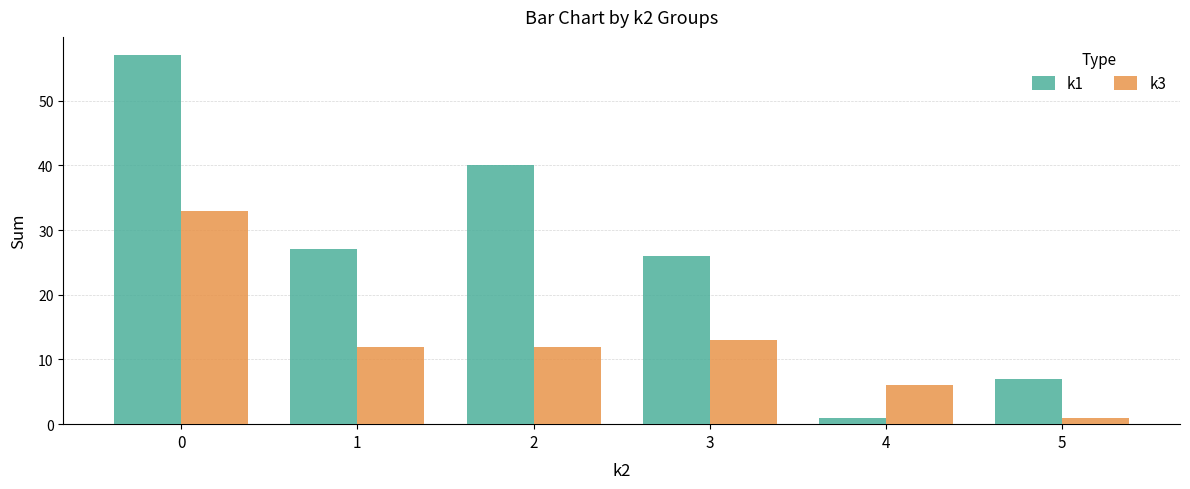

True or false: k1 has a value of 1 at 4.

True